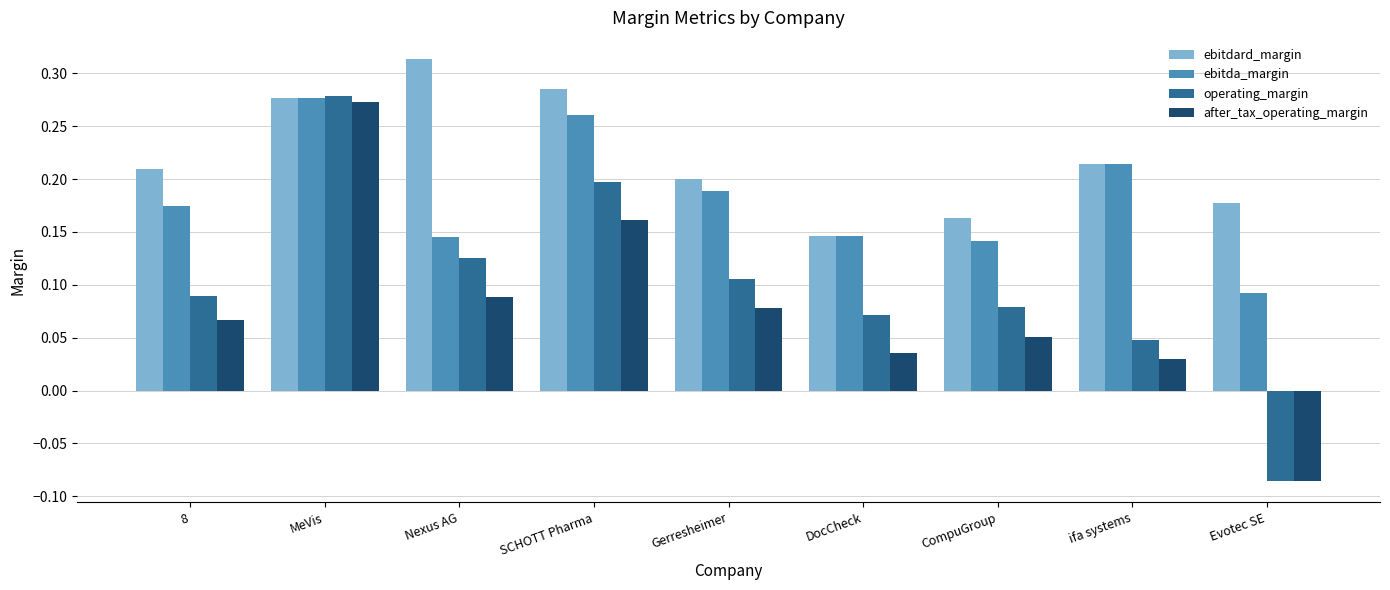

Rank the categories by operating_margin value from lowest to highest.

Evotec SE, ifa systems, DocCheck, CompuGroup, 8, Gerresheimer, Nexus AG, SCHOTT Pharma, MeVis